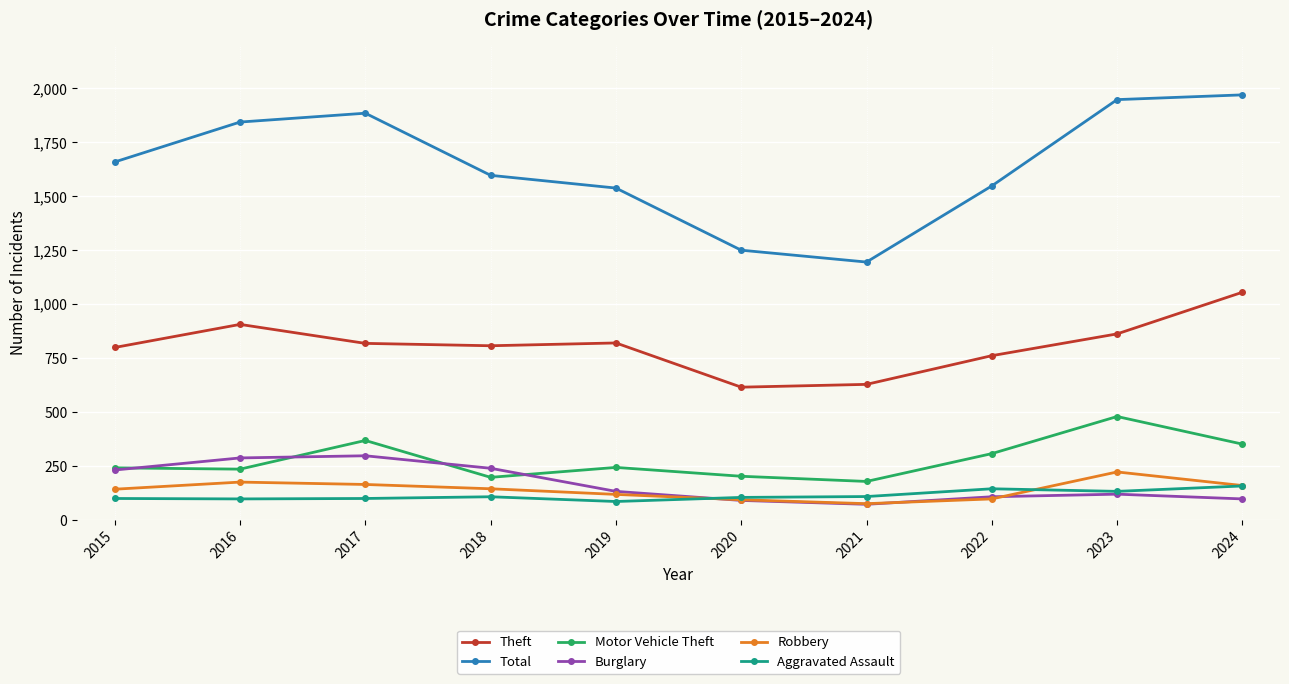

How many interior local valleys does the Total series have?

1